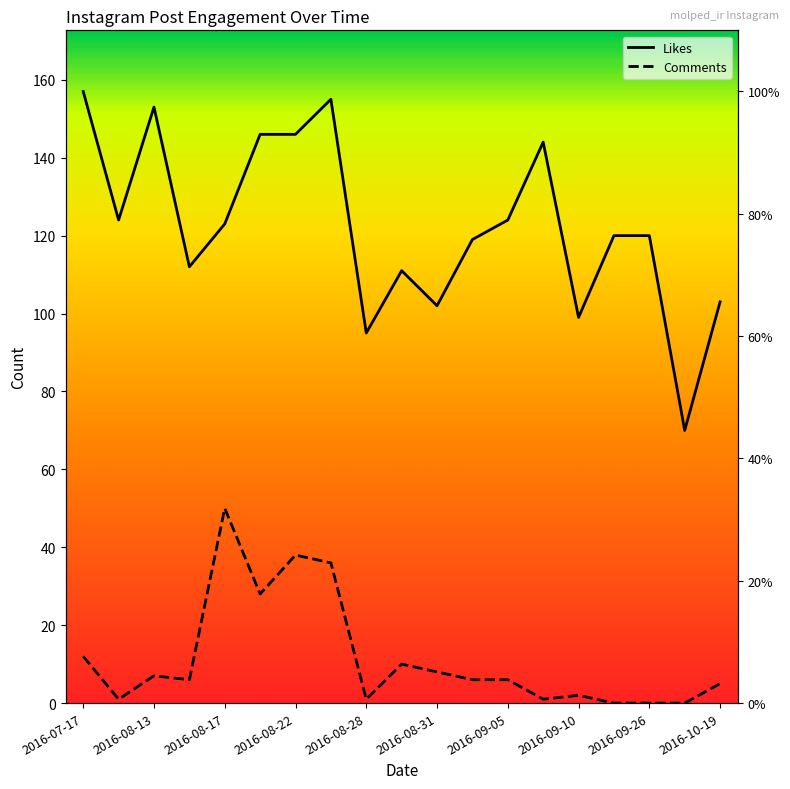

How many lines are shown in the chart?

2